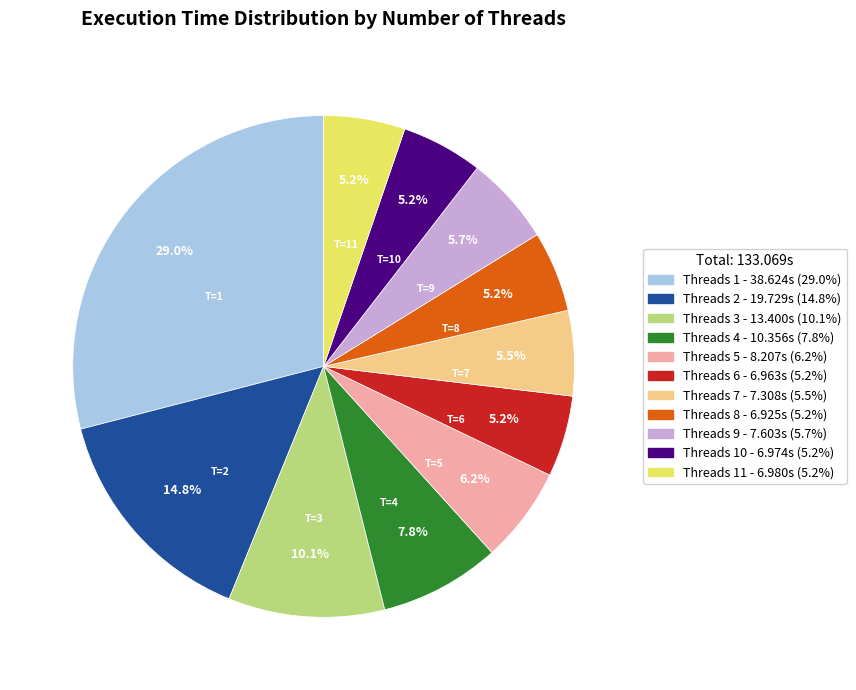

To the nearest percent, what is the average slice percentage?

9%